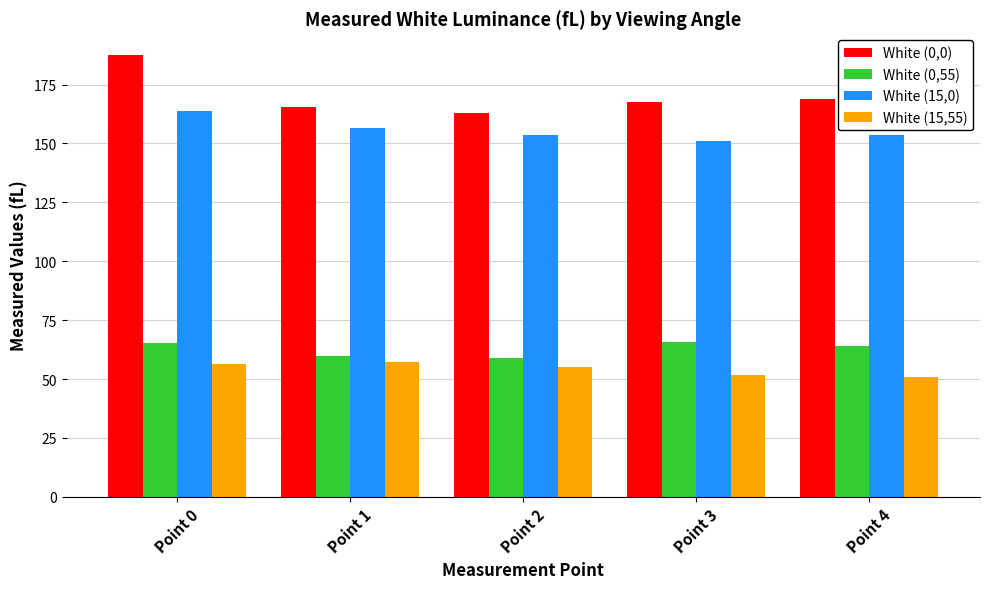

What is the difference between the maximum and second lowest values in the White (0,0) series?

21.8